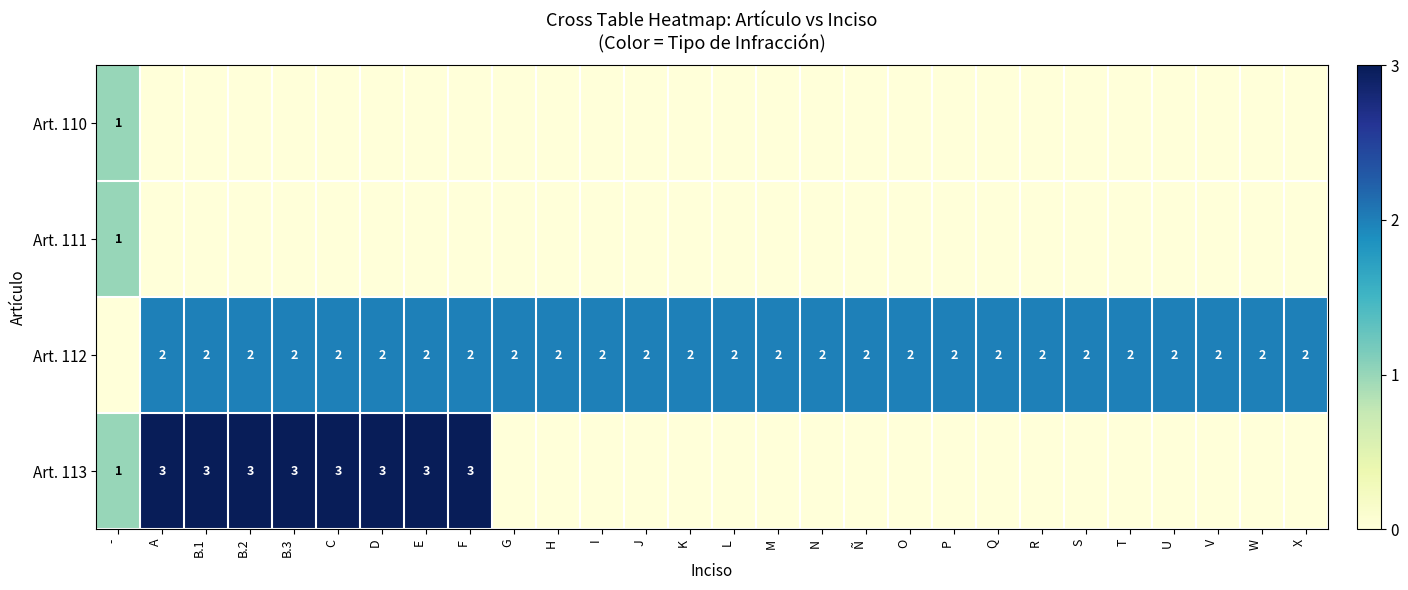

What is the total value across all series at N?

2